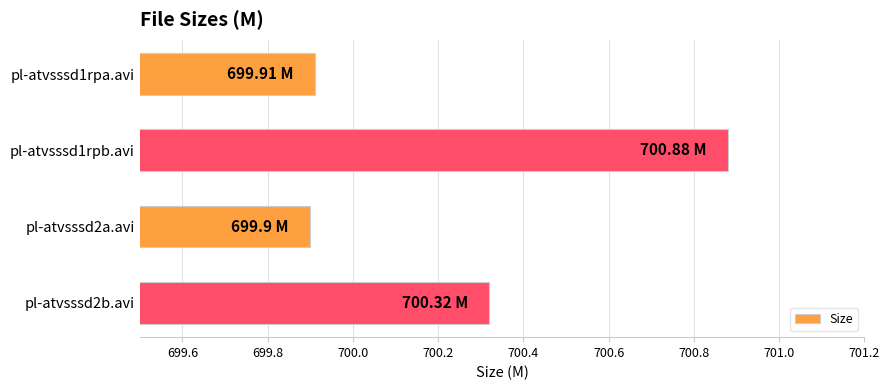

How many bars are there in total?

4